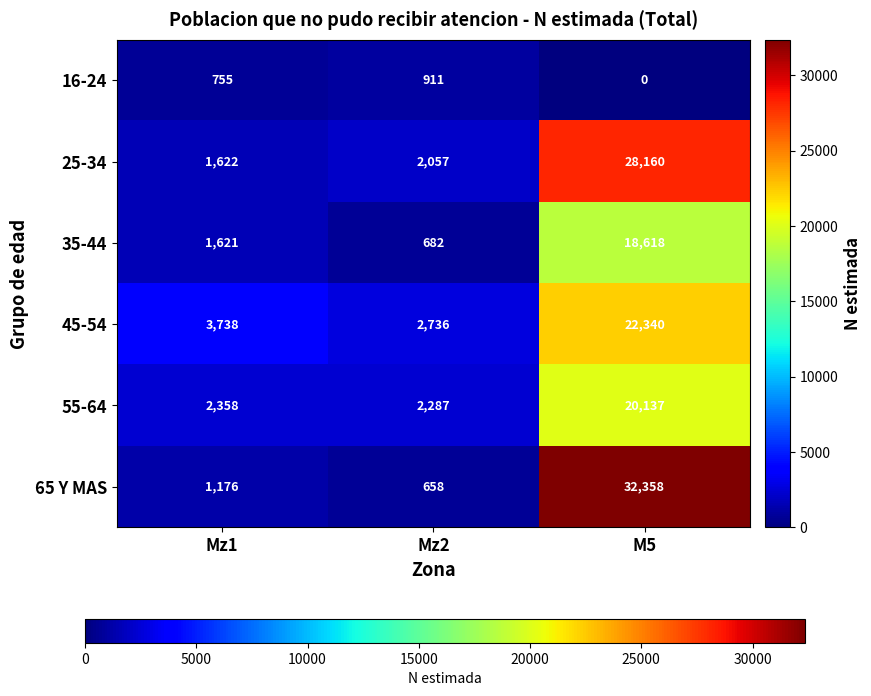

List the series in order of their peak value, highest first.

65 Y MAS, 25-34, 45-54, 55-64, 35-44, 16-24